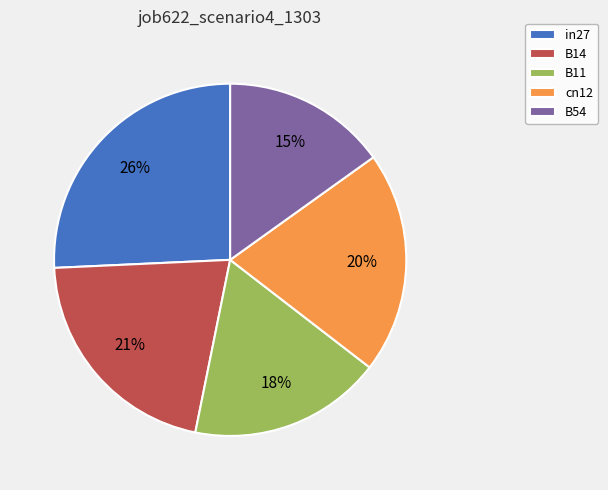

To the nearest percent, what is the combined percentage of B54 and cn12?

35%